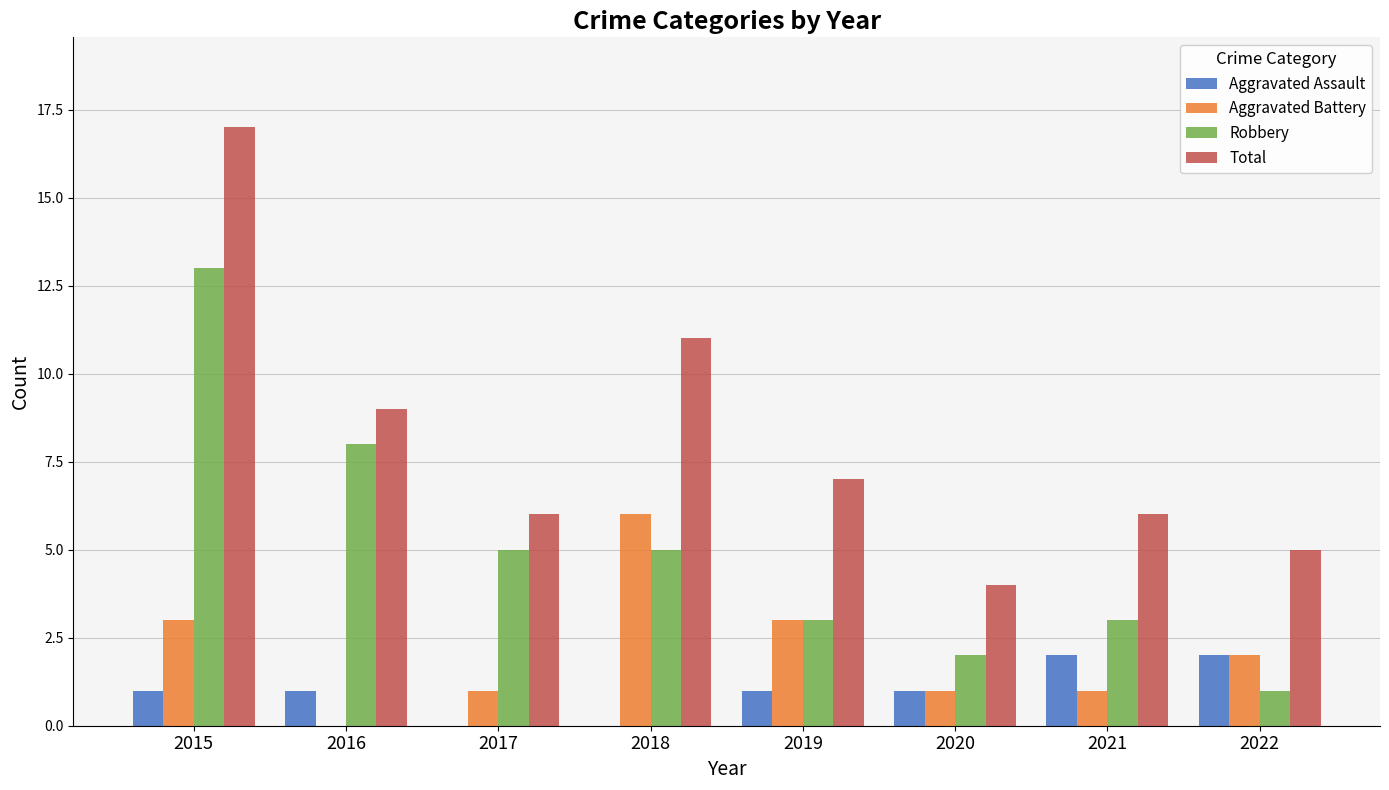

How many data points does each series have?

8